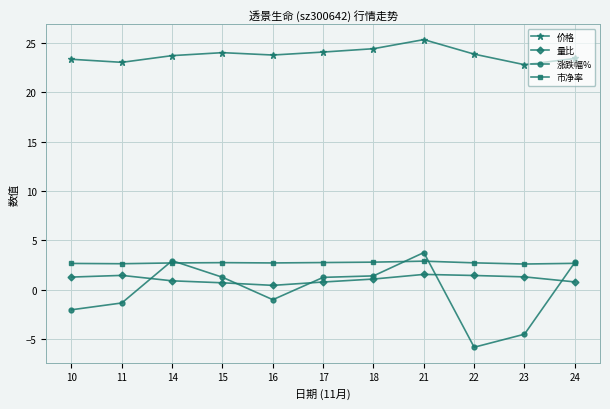

Count the number of categories in the chart.

11